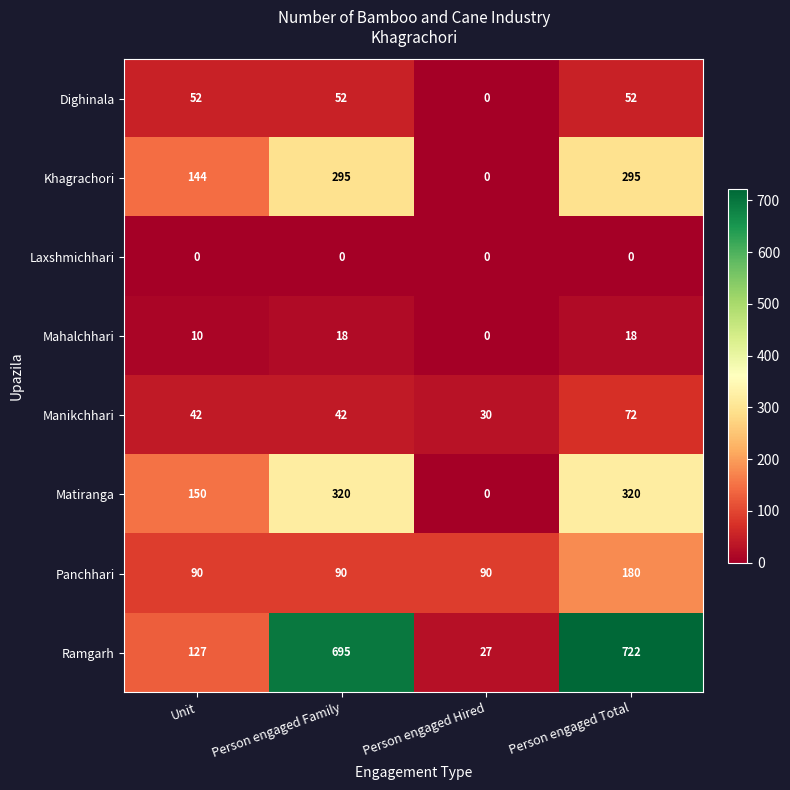

At Unit, list the series in order from smallest to largest.

Laxshmichhari, Mahalchhari, Manikchhari, Dighinala, Panchhari, Ramgarh, Khagrachori, Matiranga